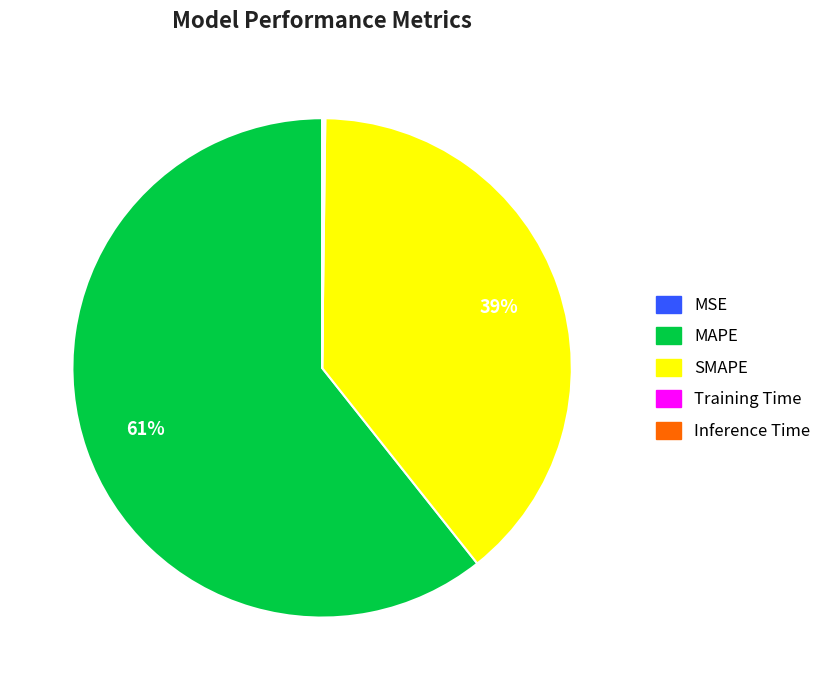

To the nearest percent, what is the difference between the largest and smallest slice percentages?

61%